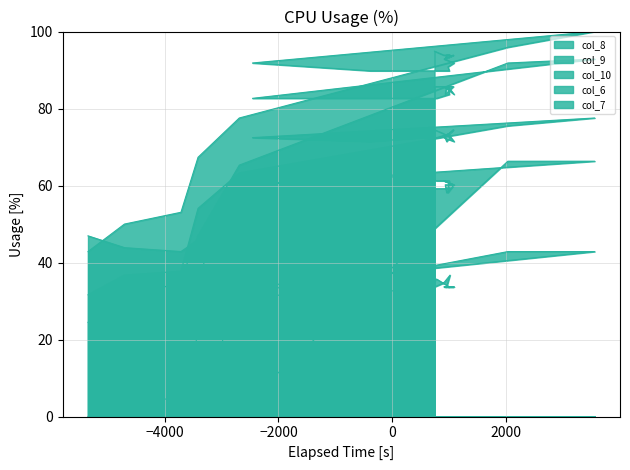

What is the value of the col_6 point at the 24th from the left?

60.2